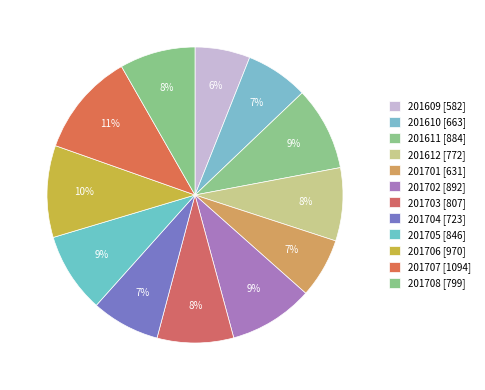

How many segments does this pie chart have?

12